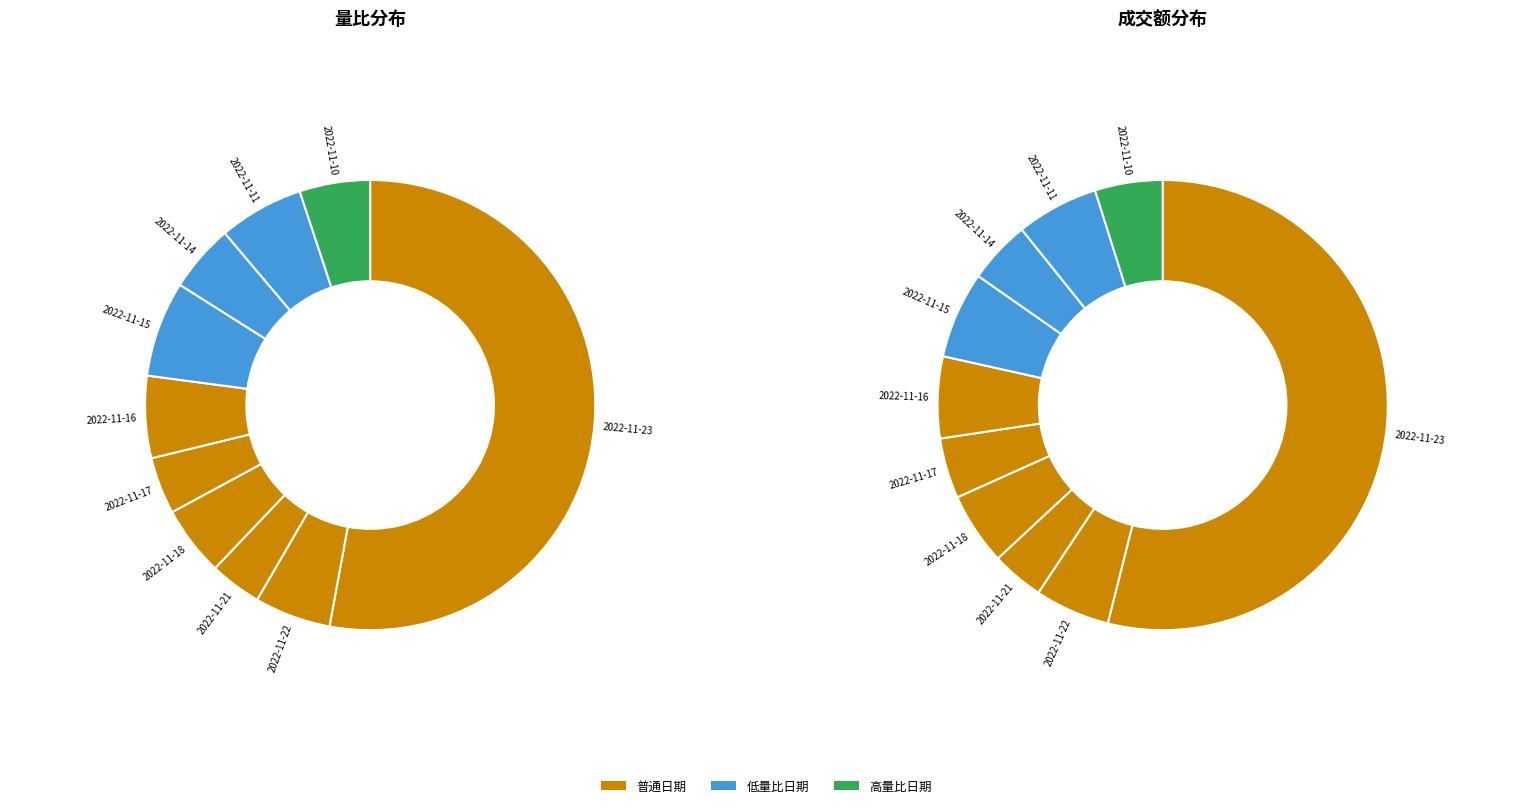

What percentage is the 2022-11-10 slice, to the nearest percent?

5%